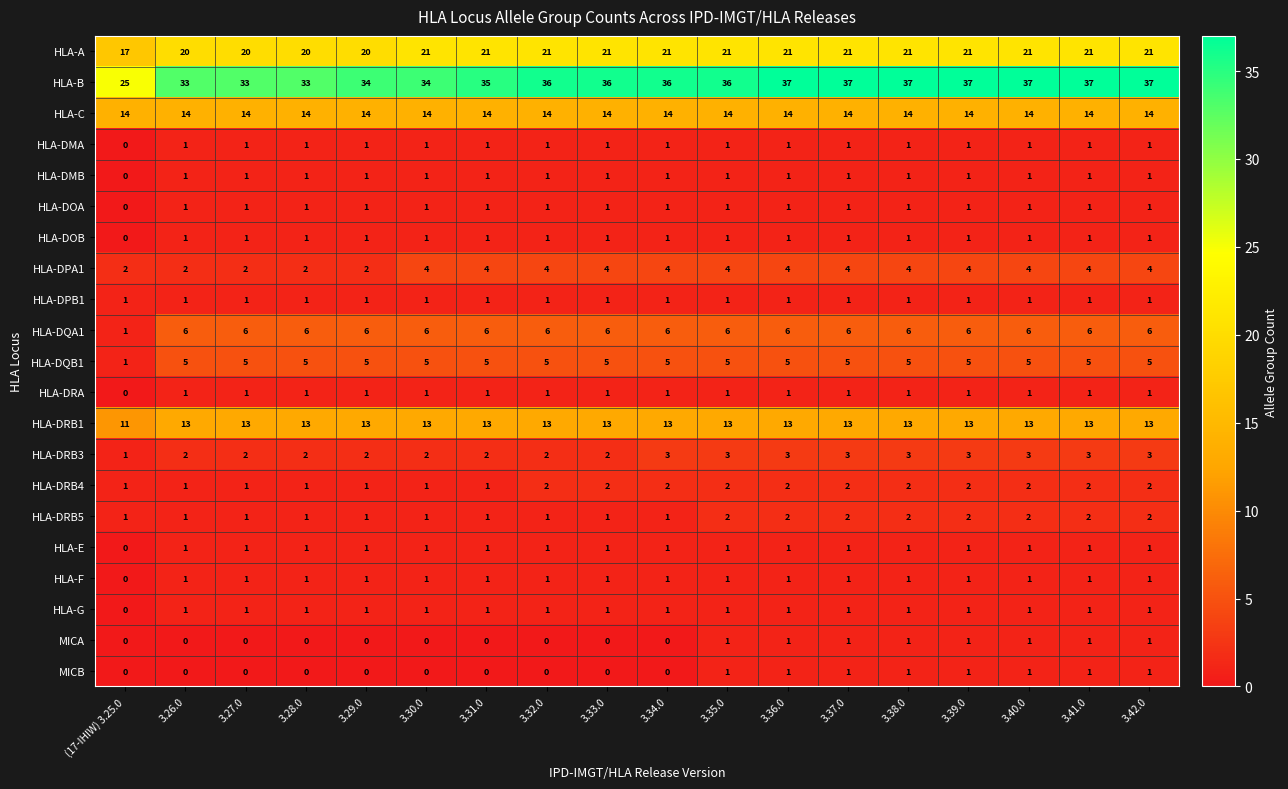

Which series has the largest total across all categories?

HLA-B